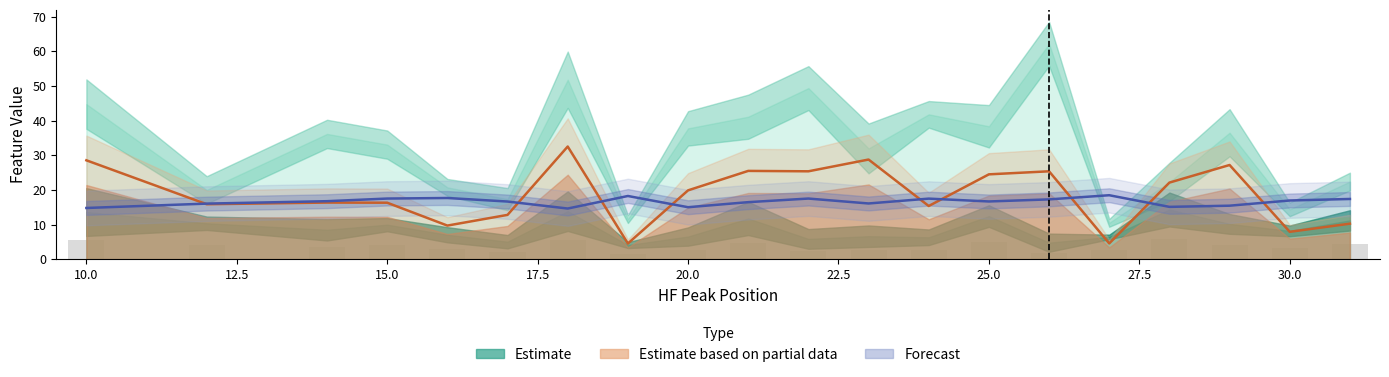

Reading left to right, list all the values displayed in this chart.

compactness_avg: 10=14.8	12=16.0	14=16.7	15=17.5	16=17.7	17=16.6	18=14.6	19=18.2	20=15.0	21=16.5	22=17.5	23=16.1	24=17.5	25=16.7	26=17.3	27=18.5	28=15.1	29=15.4	30=16.9	31=17.4
rad_dist_std: 10=28.5	12=15.9	14=16.3	15=16.3	16=9.7	17=12.8	18=32.5	19=4.5	20=19.9	21=25.5	22=25.4	23=28.8	24=15.4	25=24.5	26=25.4	27=4.5	28=22.1	29=27.2	30=7.9	31=10.2
roughness_avg: 10=5.4	12=4.1	14=3.4	15=4.0	16=2.8	17=2.0	18=5.5	19=1.6	20=2.6	21=4.7	22=2.3	23=2.7	24=2.5	25=5.0	26=1.9	27=2.6	28=5.7	29=4.1	30=3.3	31=4.5